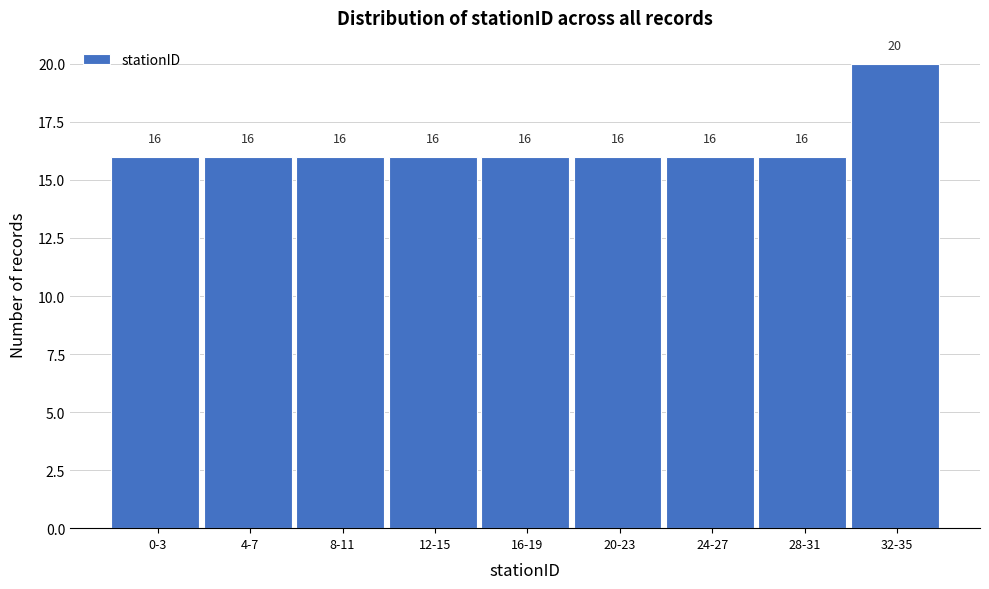

Reading left to right, list all the values displayed in this chart.

0-3=16	4-7=16	8-11=16	12-15=16	16-19=16	20-23=16	24-27=16	28-31=16	32-35=20